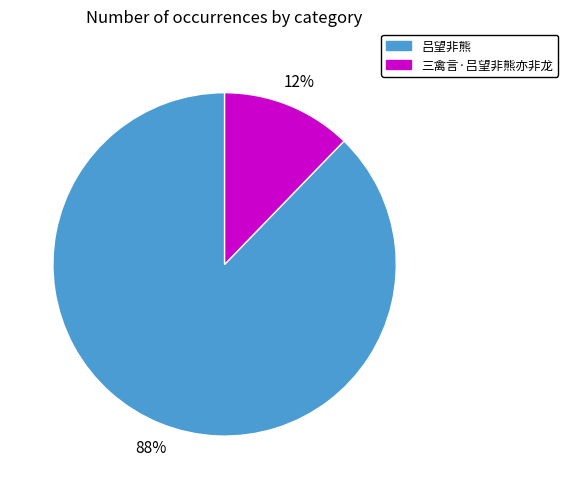

Rank the categories by value from lowest to highest.

三禽言·吕望非熊亦非龙, 吕望非熊